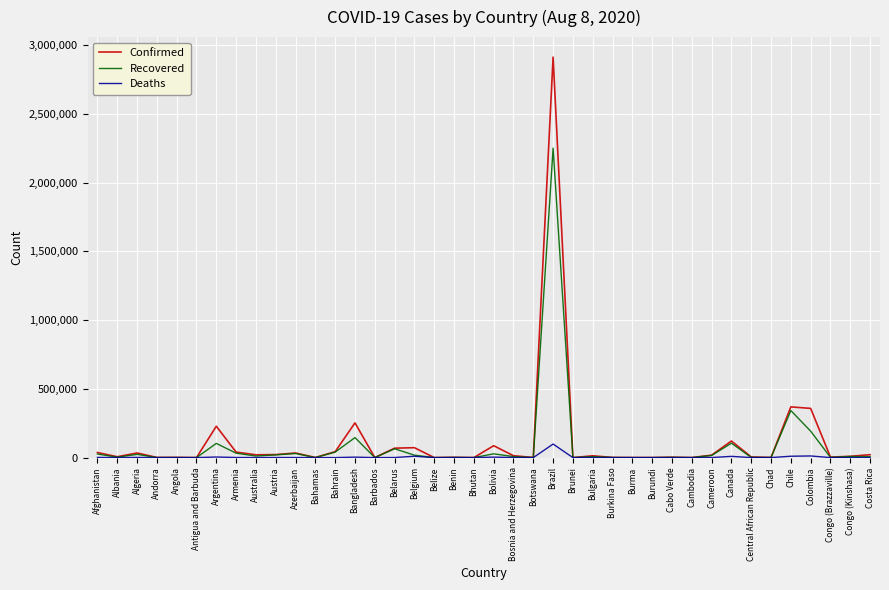

Does the chart display data point markers on the line(s)?

No